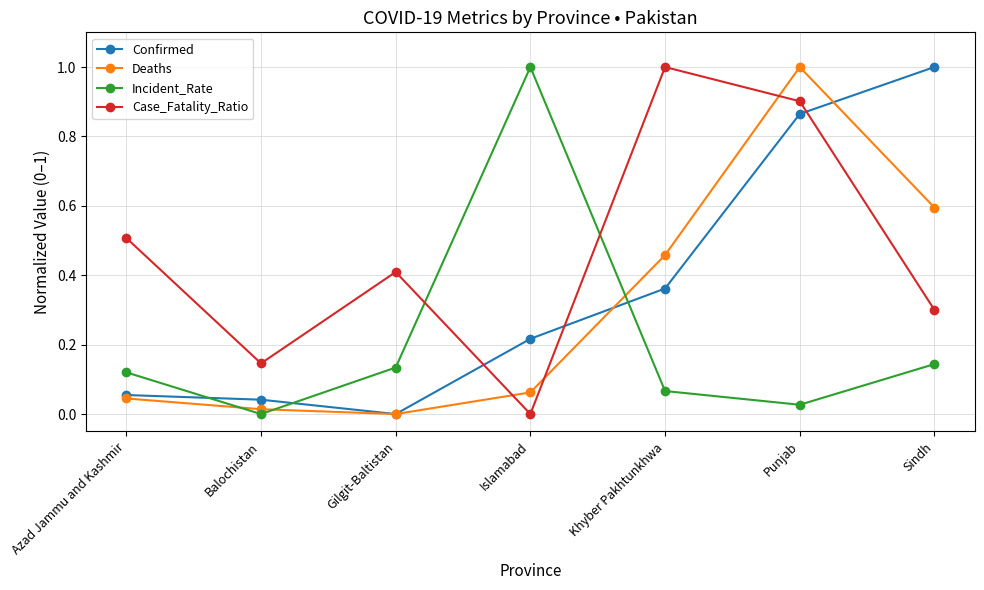

Which series has the largest total across all categories?

Case_Fatality_Ratio